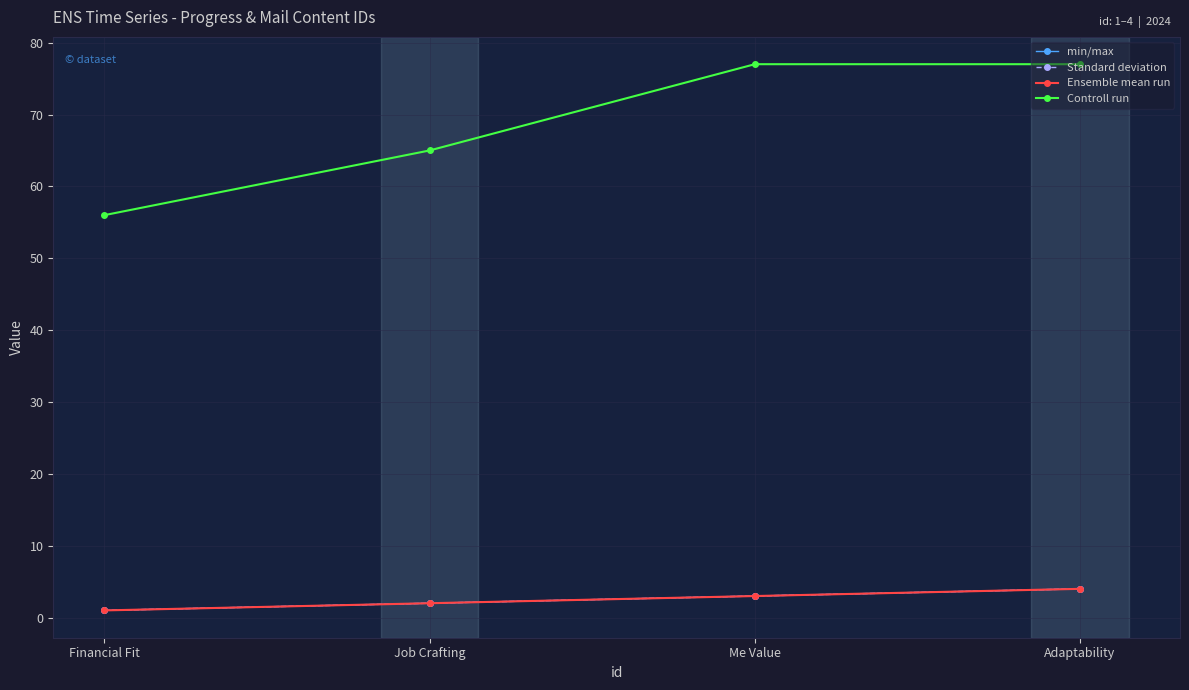

Is this an area chart (filled region under the line)?

No